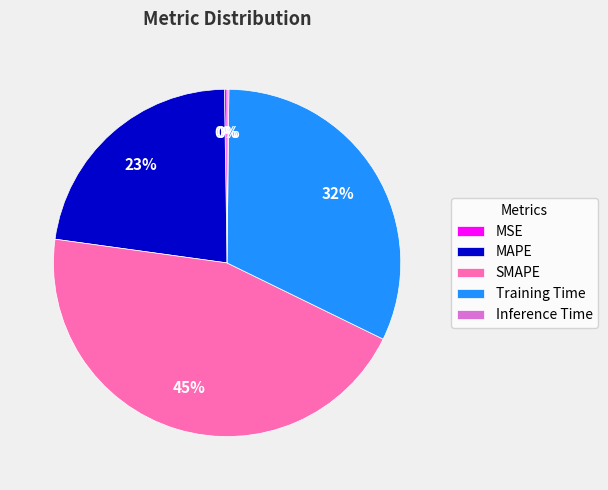

What percentage is the Training Time slice, to the nearest percent?

32%